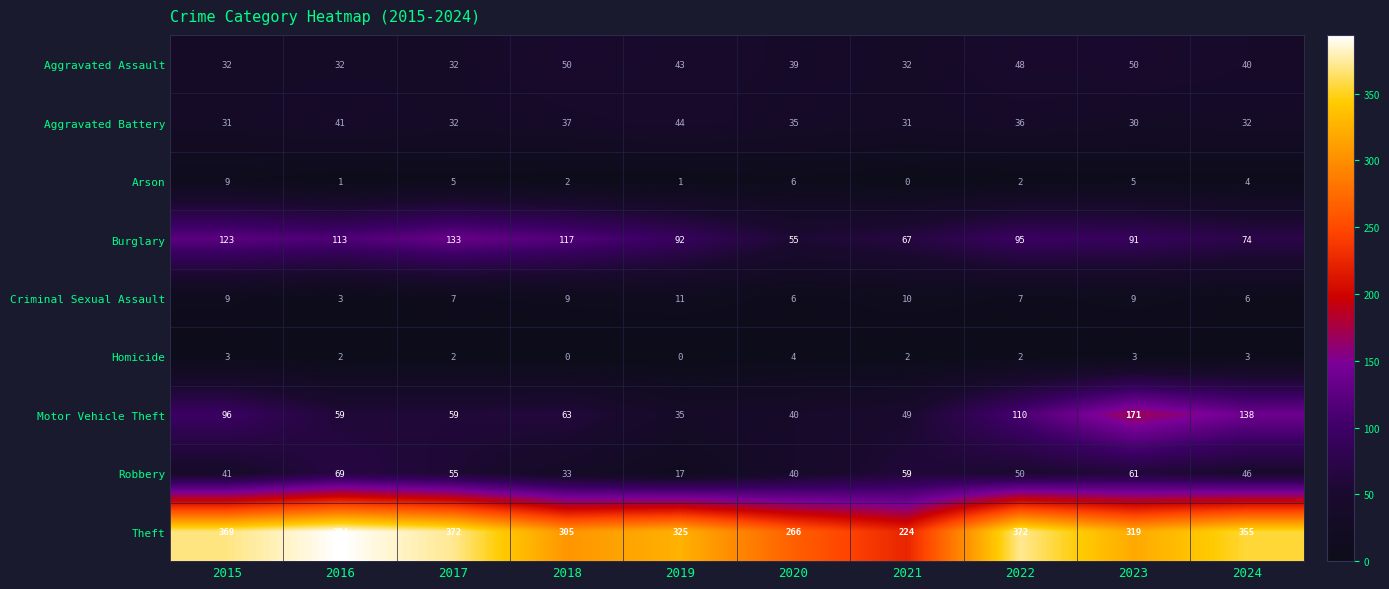

What is the difference between the maximum and second lowest values in the Aggravated Assault series?

18